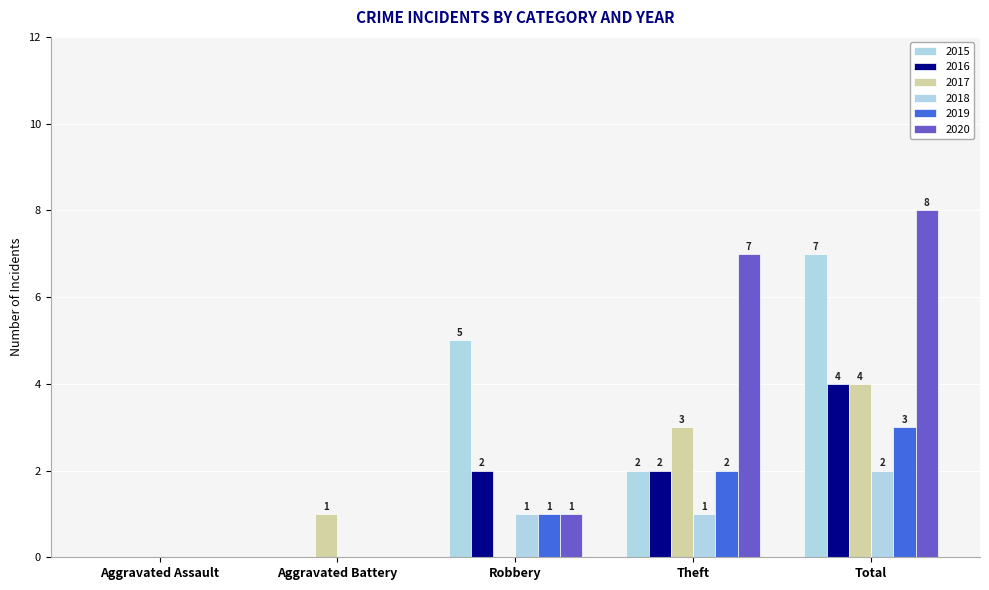

How many values in 2017 are above zero?

3